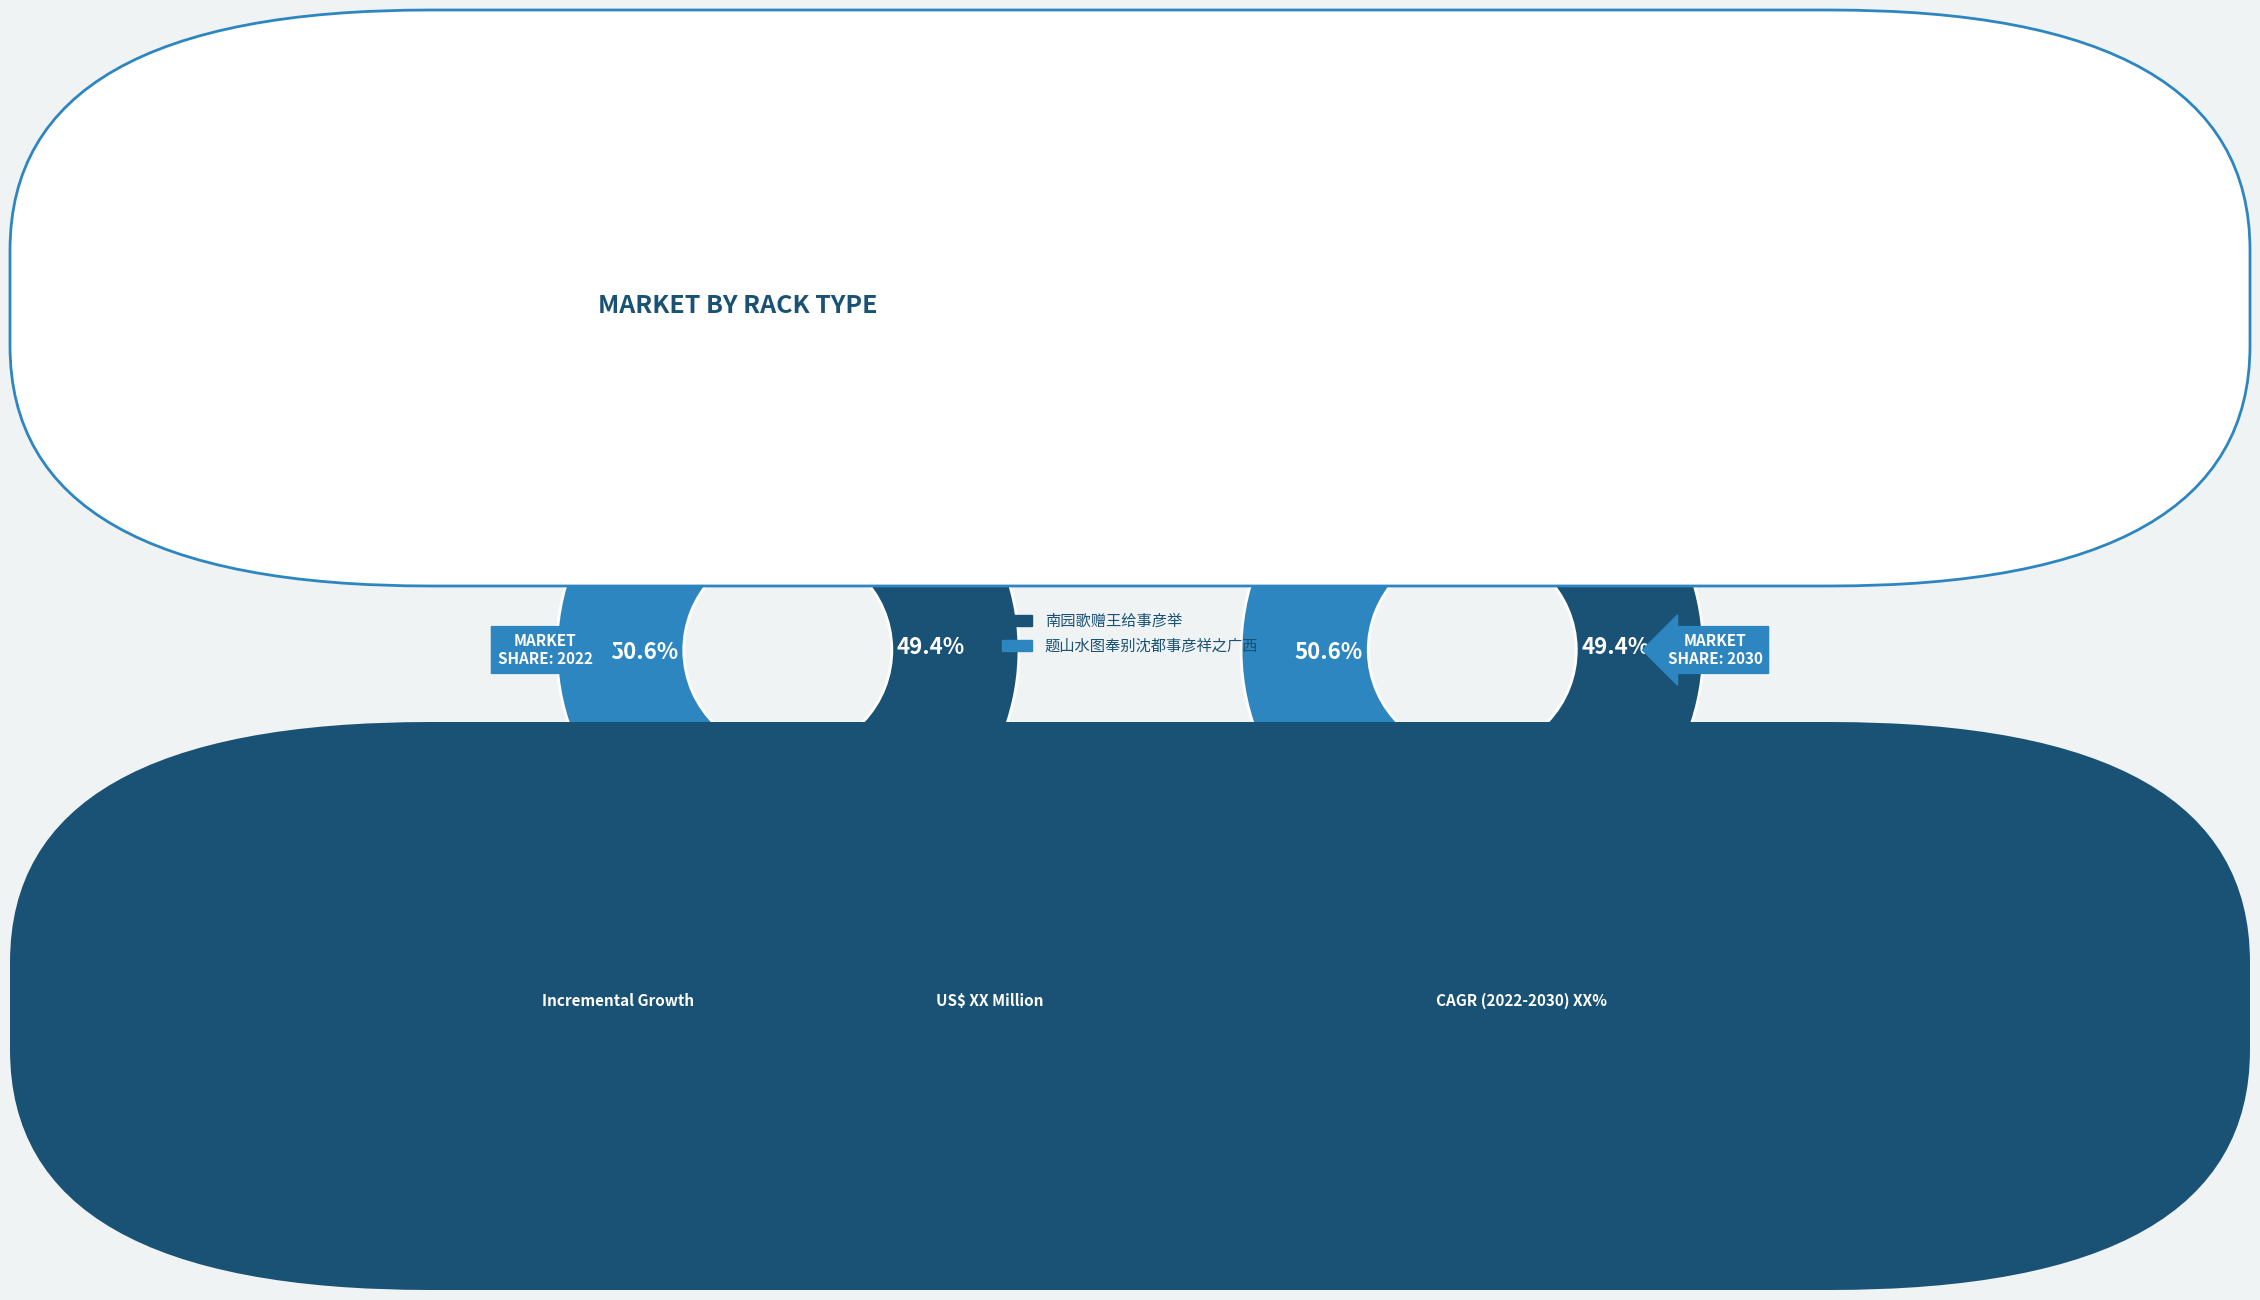

To the nearest percent, what portion does 题山水图奉别沈都事彦祥之广西 represent?

51%